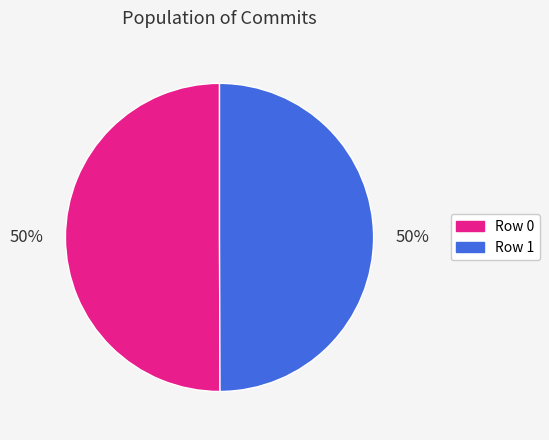

What is the ratio of the value at Row 1 to the value at Row 0?

1.0